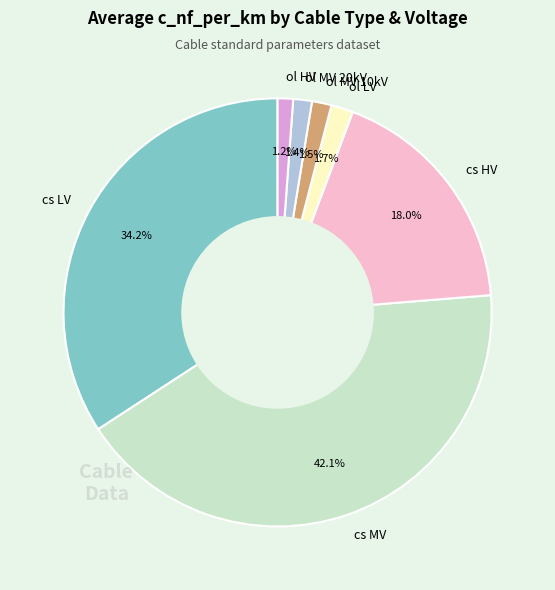

Is there any slice that represents more than half of the pie?

No